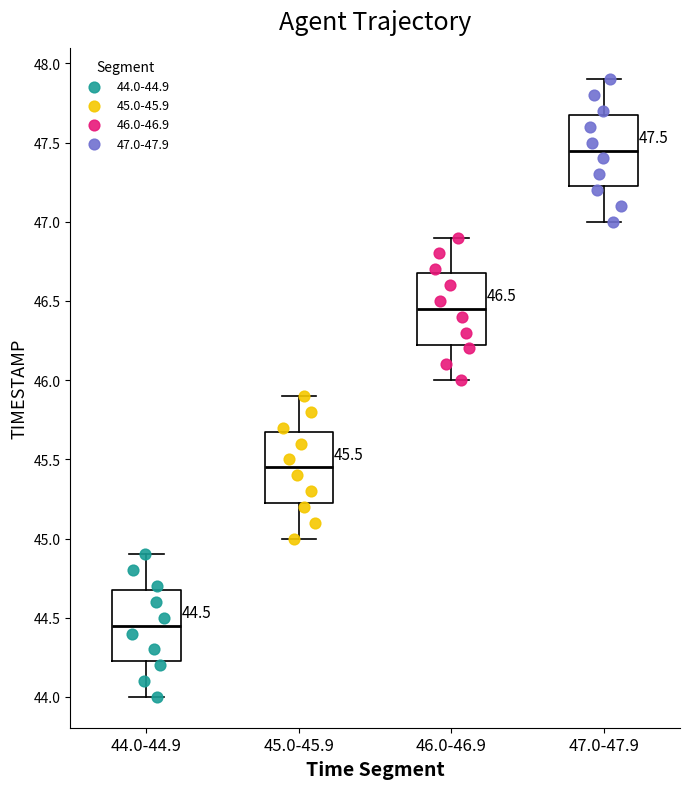

Which box's median line is the highest?

47.0-47.9